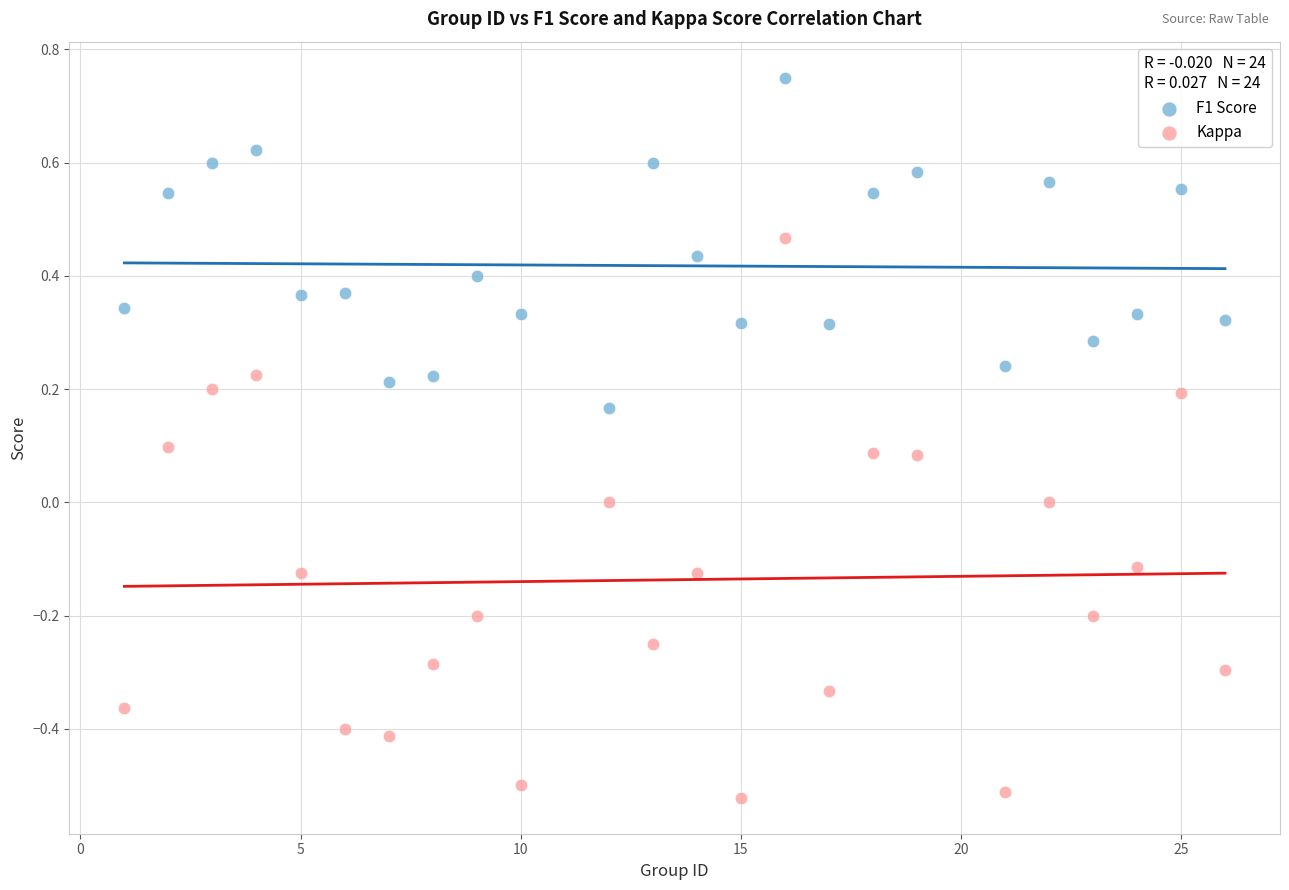

Which series has the largest Y range (max minus min)?

Kappa